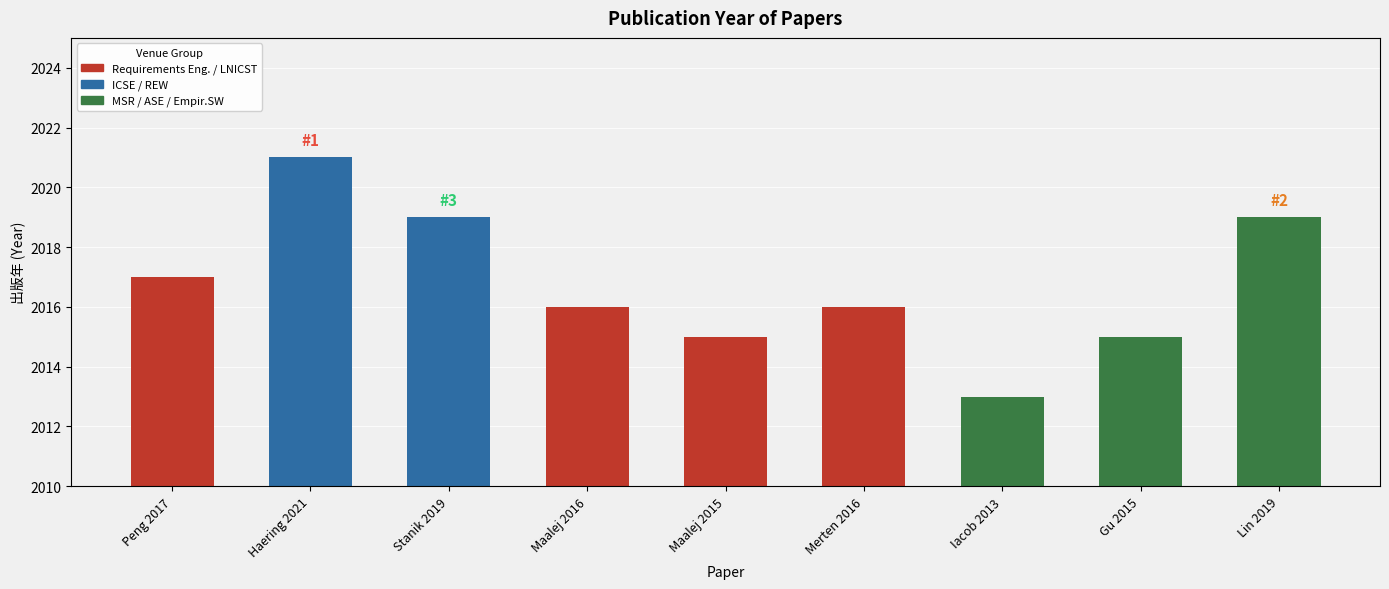

Which label corresponds to the smallest value in the chart?

Iacob 2013